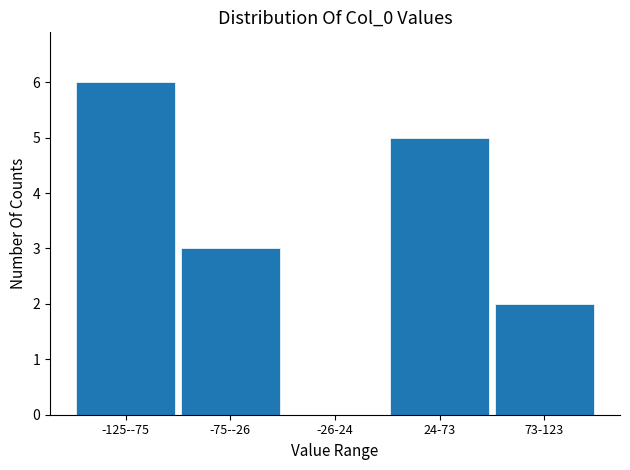

Reading left to right, list all the values displayed in this chart.

-125--75=6	-75--26=3	-26-24=0	24-73=5	73-123=2